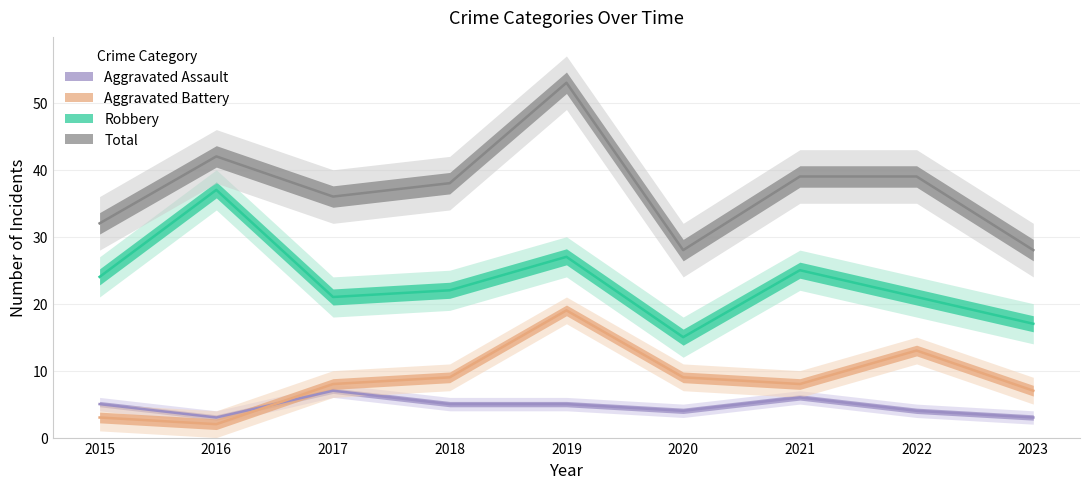

True or false: Robbery has more than 0 points higher than both neighbors.

True